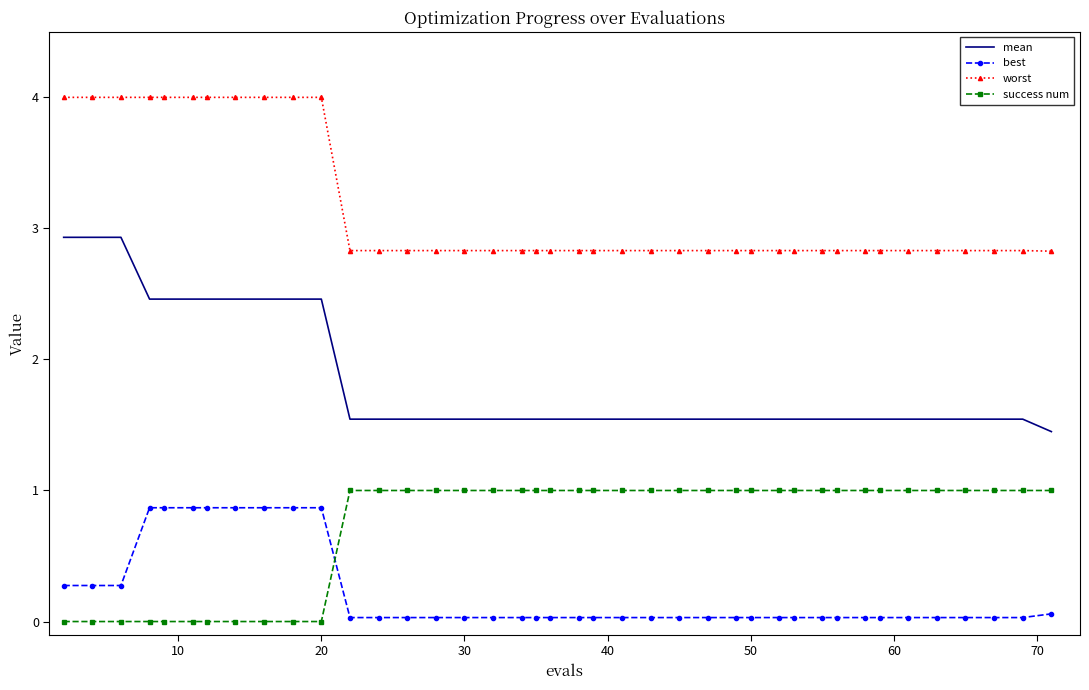

Which series has the largest total across all categories?

worst